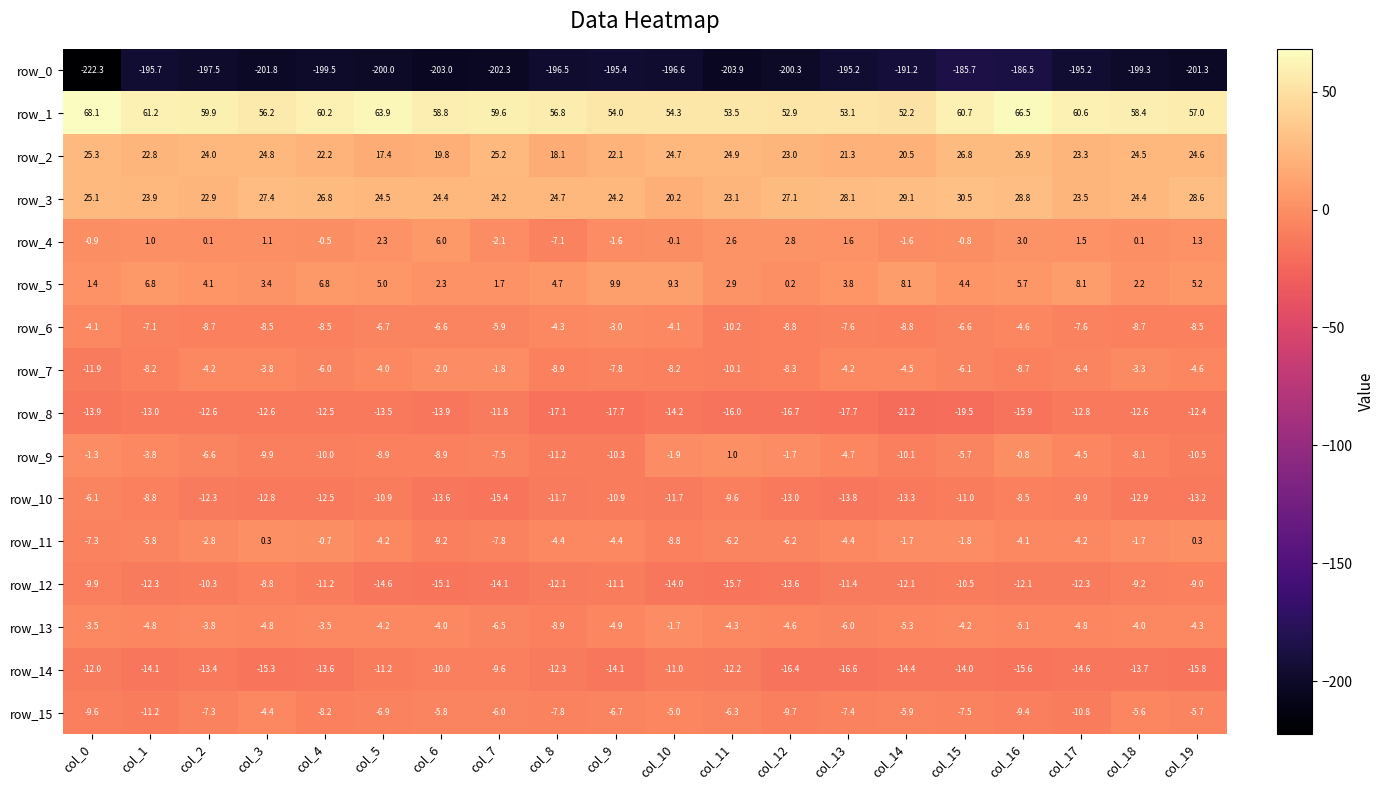

What is the spread (max minus min) of values at col_1?

256.9